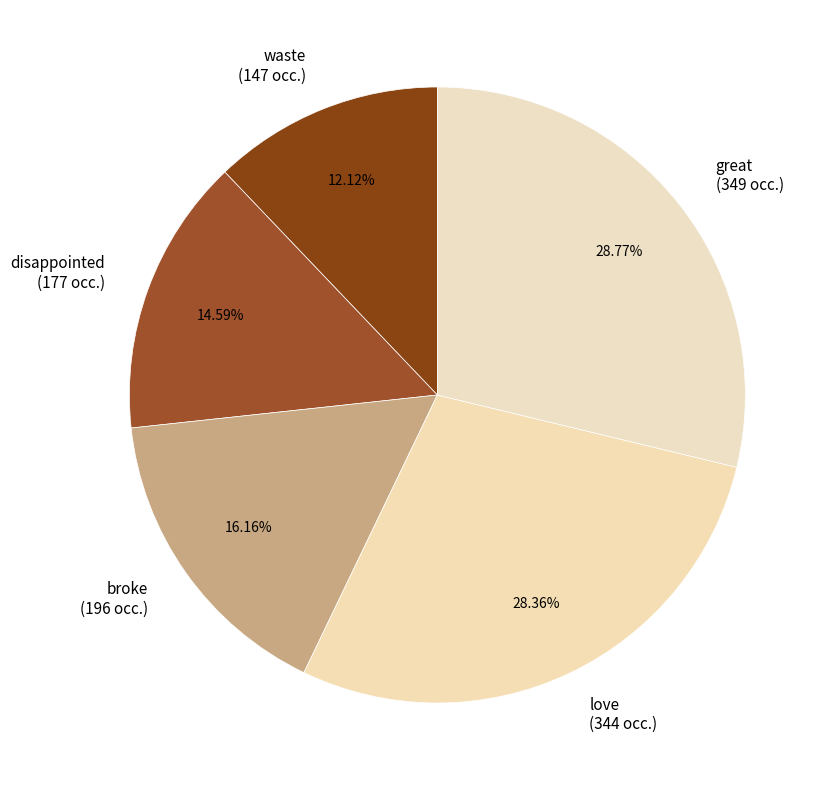

Between great (349 occ.) and disappointed (177 occ.), which is larger?

great (349 occ.)